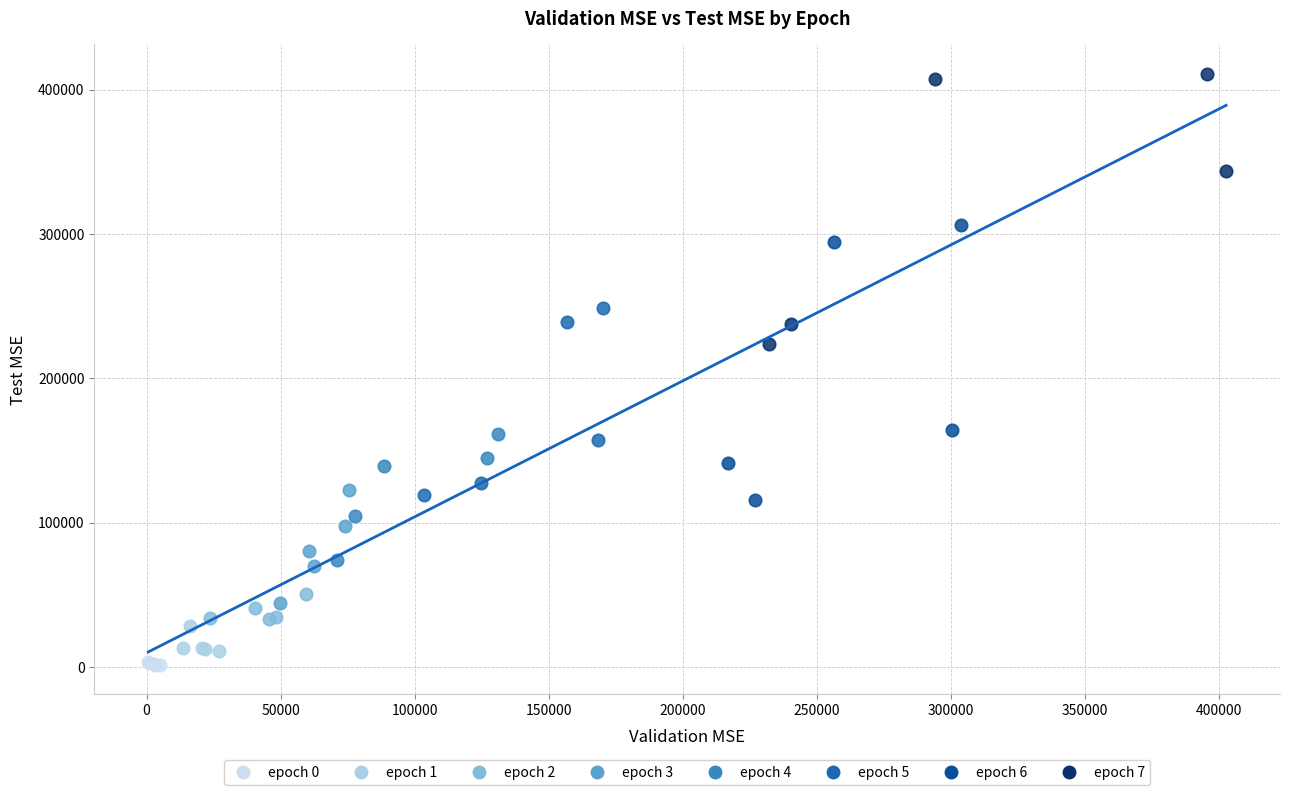

What are all the series names shown in the legend?

epoch 0, epoch 1, epoch 2, epoch 3, epoch 4, epoch 5, epoch 6, epoch 7